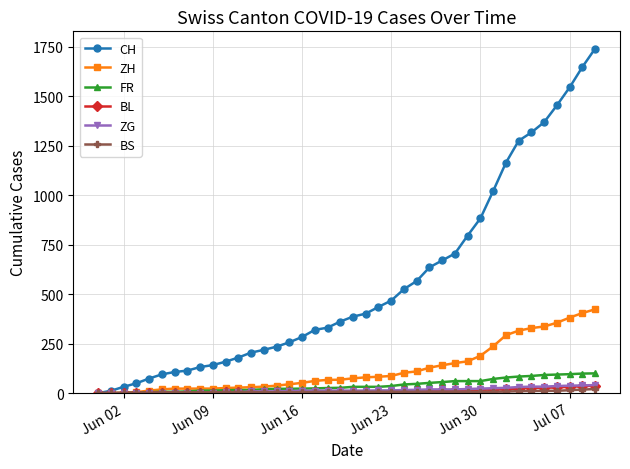

How many distinct data groups are displayed?

6